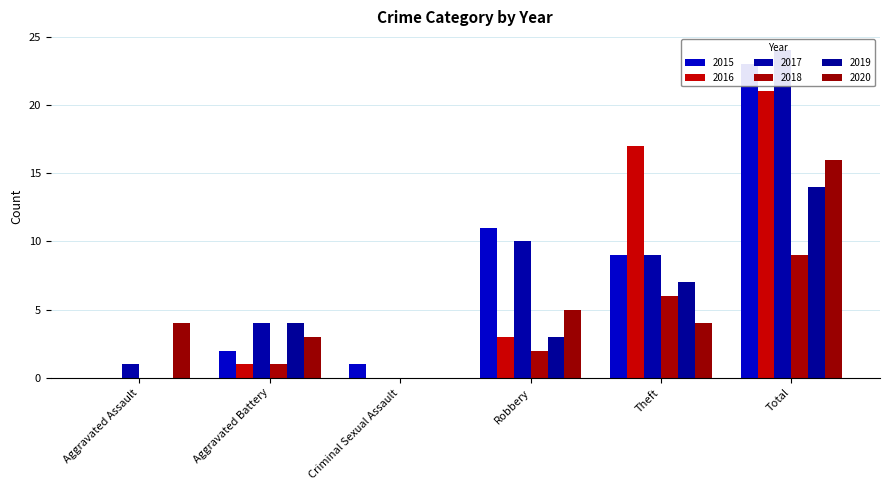

Is it true that 2020 equals 9 at Criminal Sexual Assault?

False